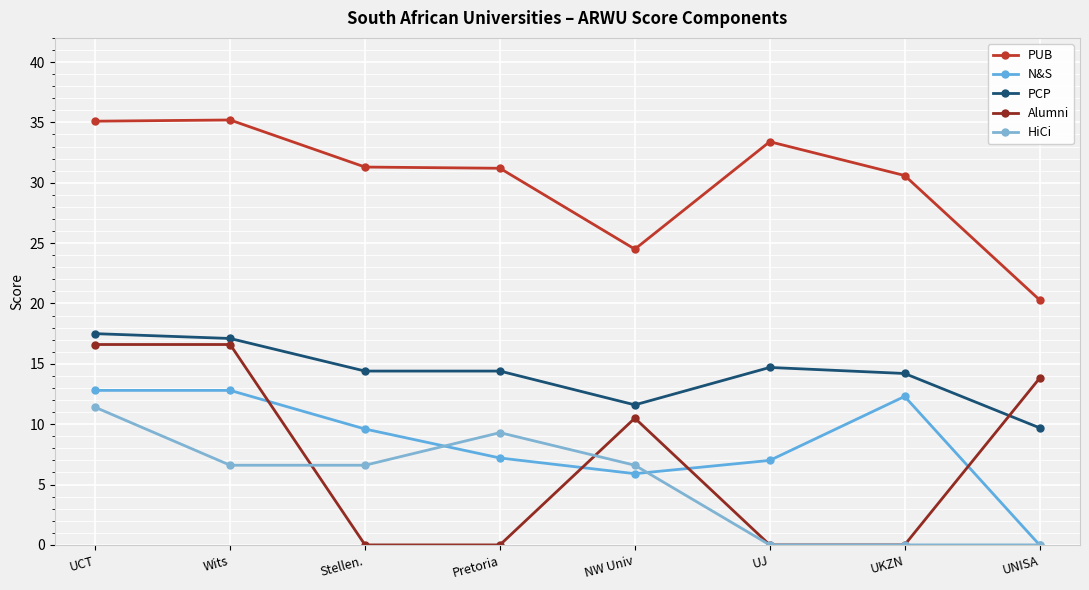

Where is the first local maximum for PCP?

UJ